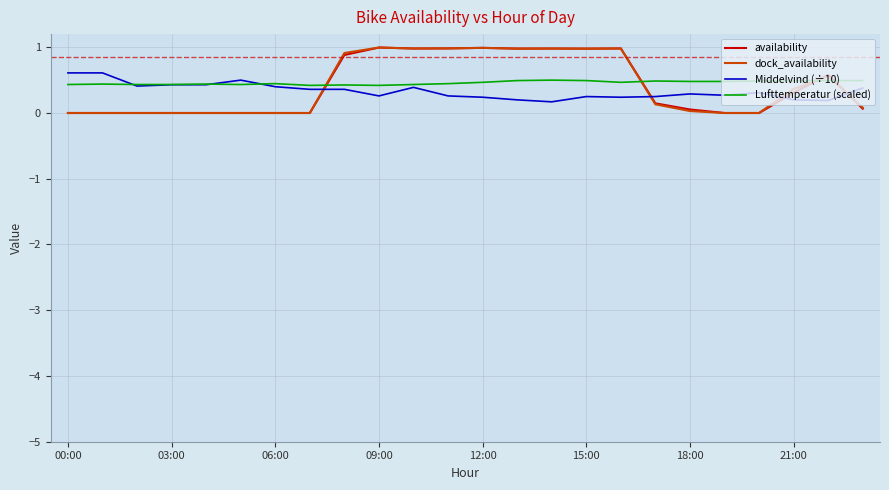

After their last crossing, which series has the higher values: Lufttemperatur (scaled) or availability?

Lufttemperatur (scaled)